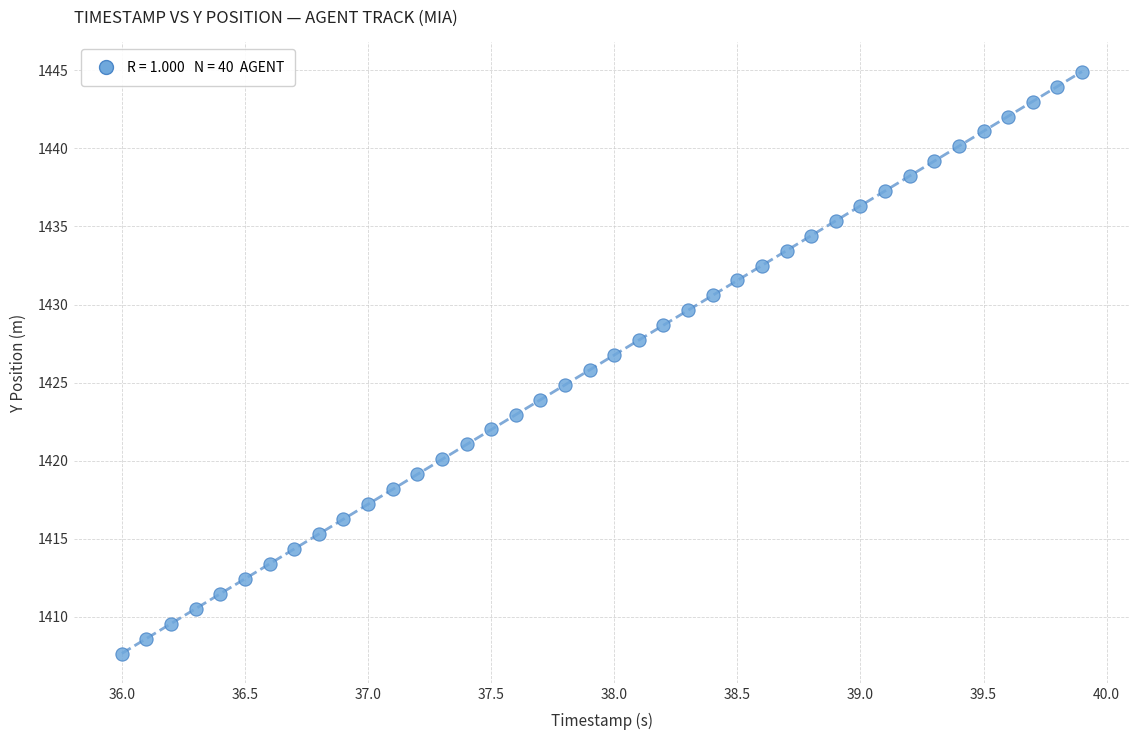

What is the range of Y values (max minus min)?

37.3